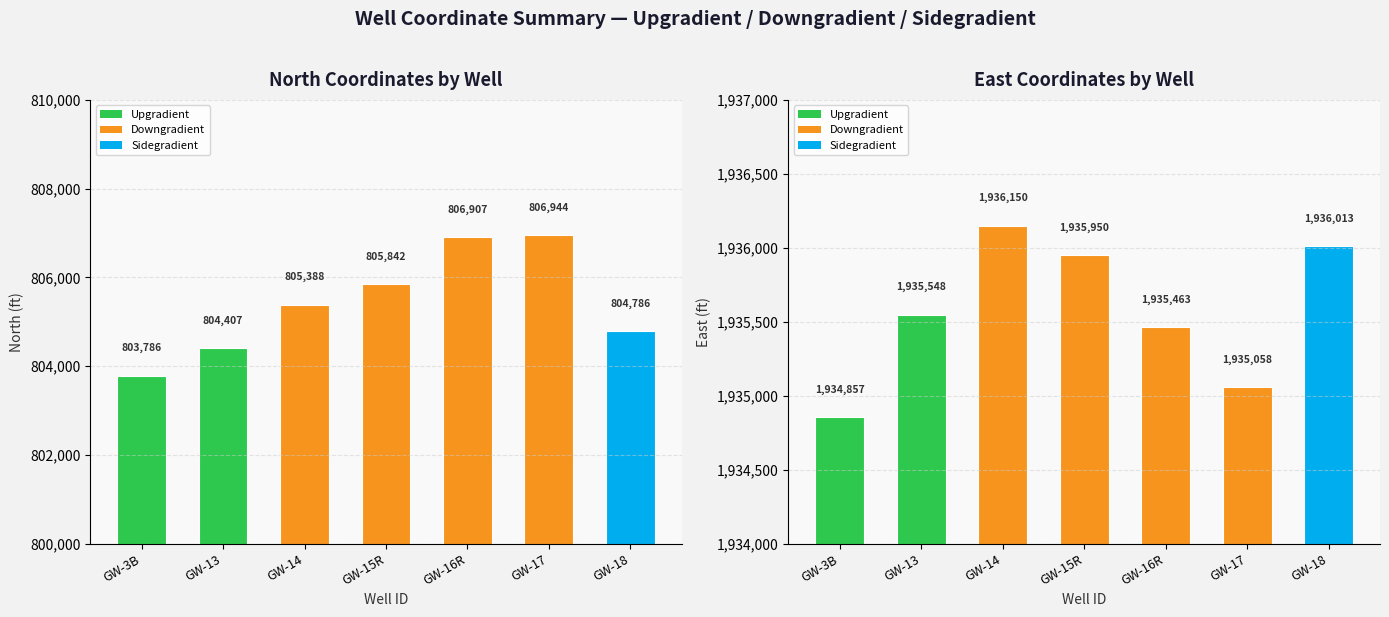

Where is North nearest to the value 805364?

GW-14